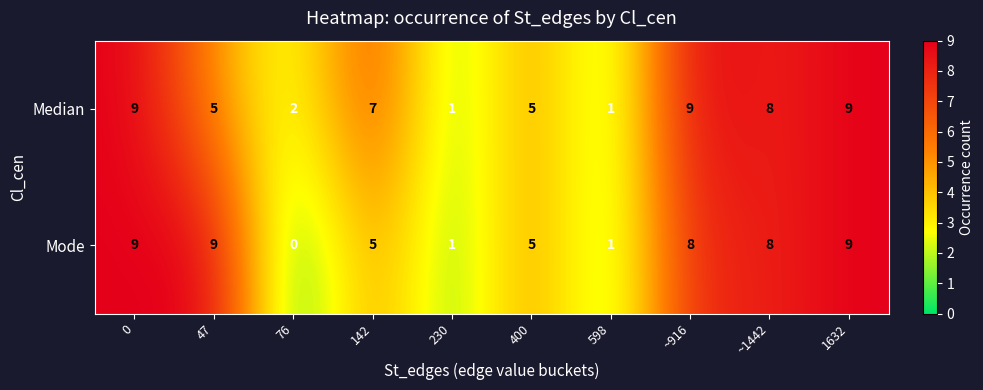

How many categories are shown in the chart?

10